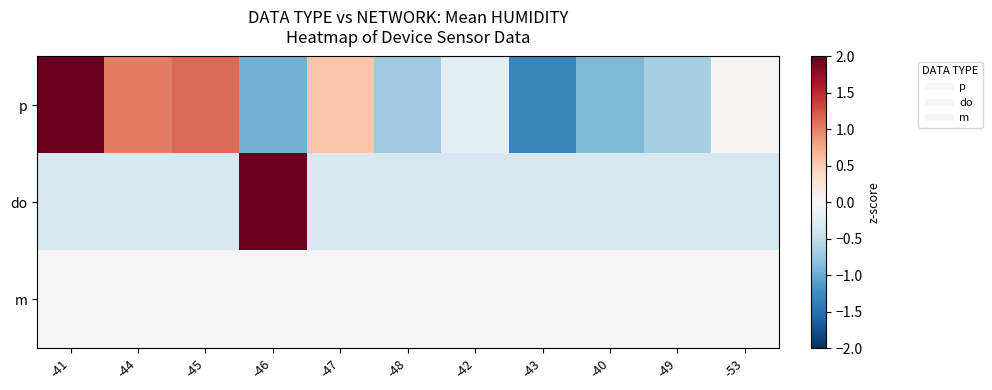

What is the spread (max minus min) of values at -47?

0.9